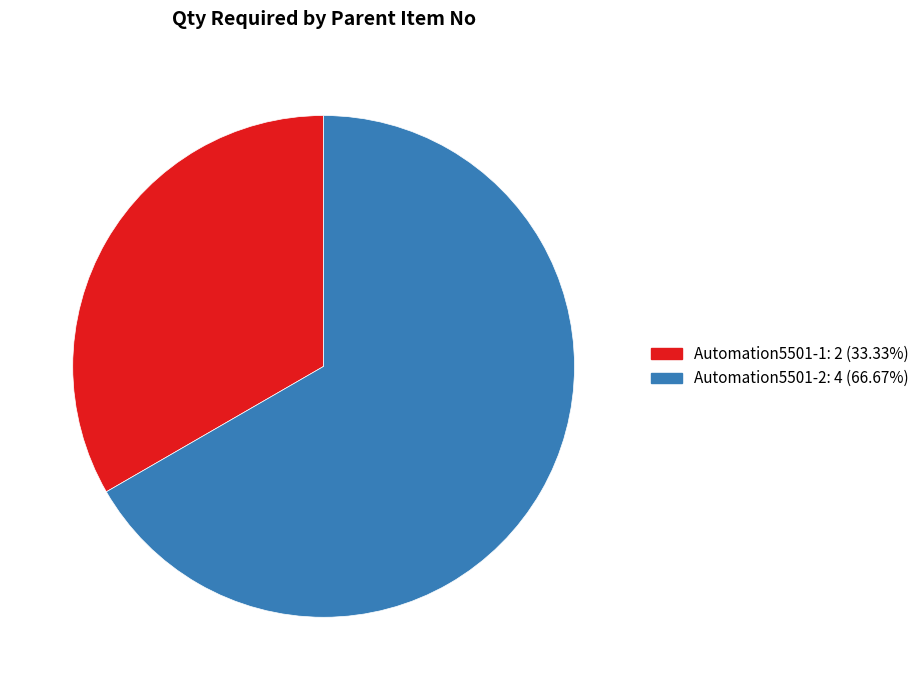

Rank the categories by value from lowest to highest.

Automation5501-1, Automation5501-2